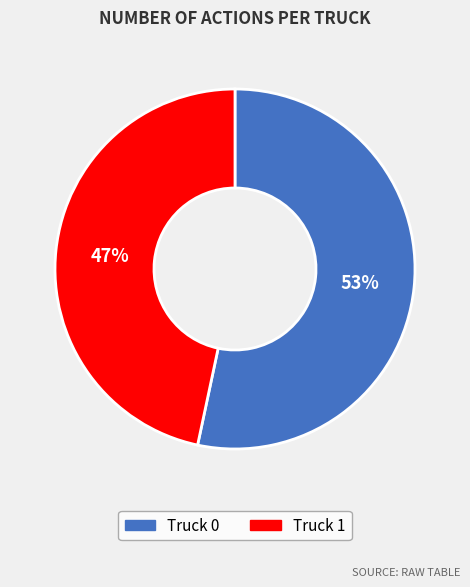

Which slice is the smallest?

Truck 1